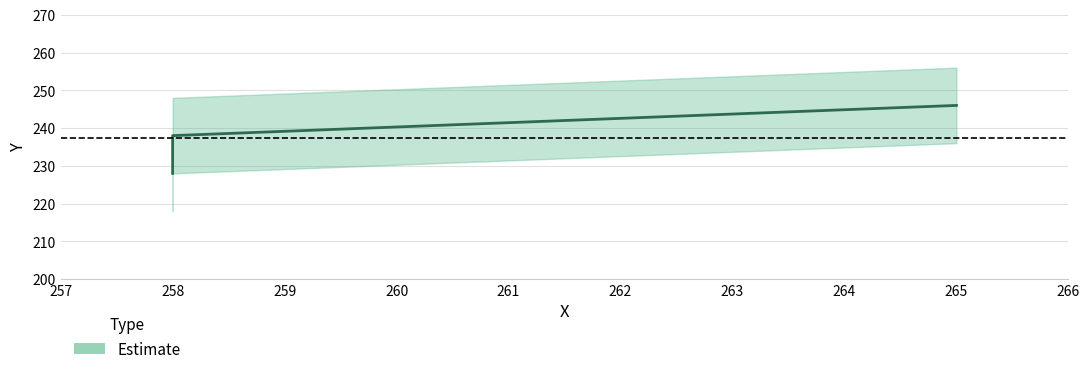

What is the sum of all values?

712